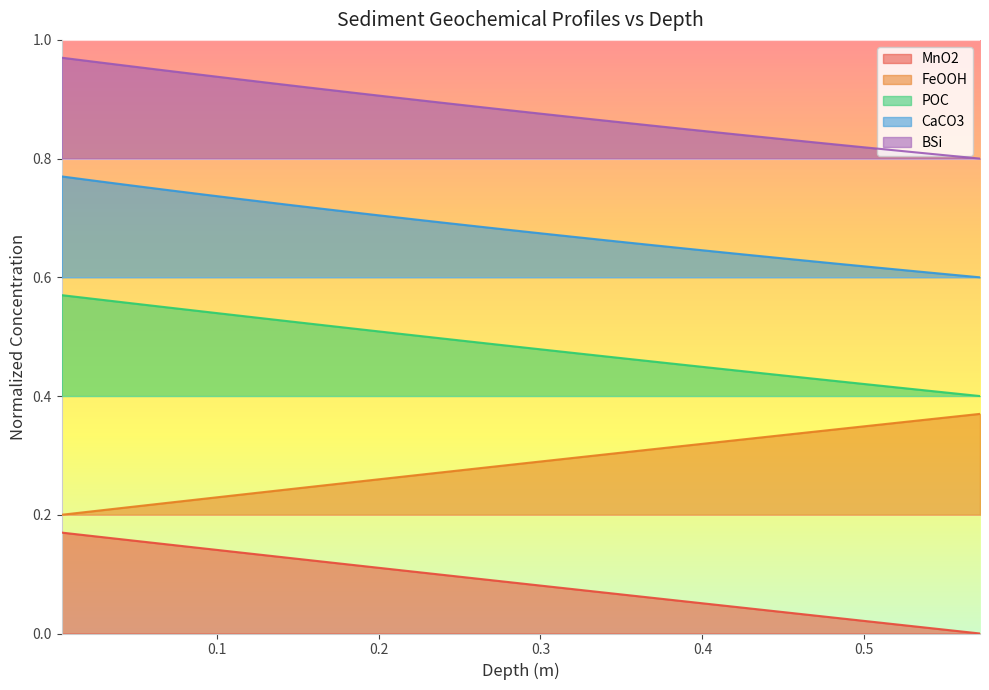

How many data points does each series have?

40